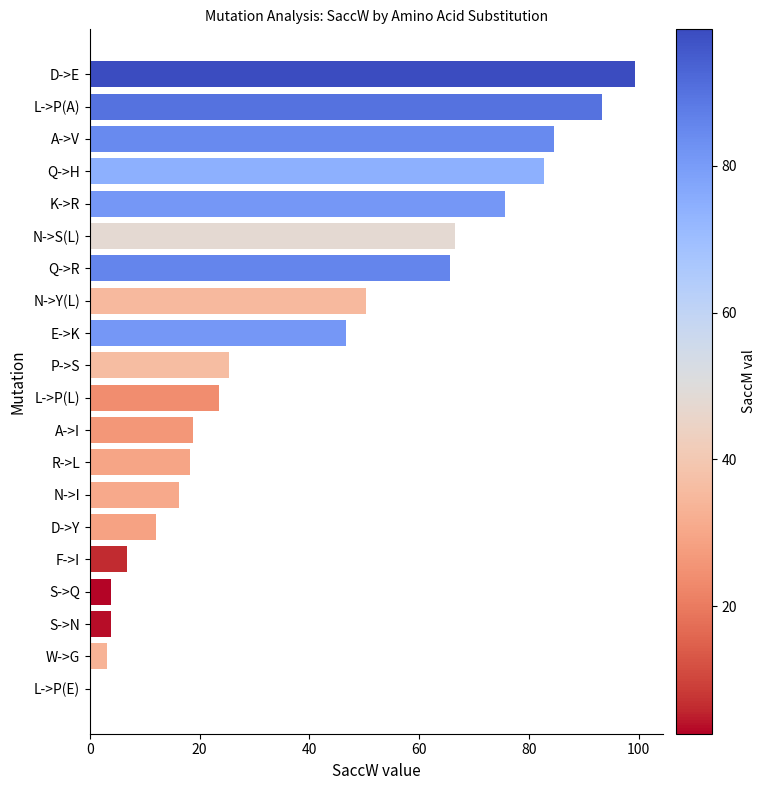

Reading bottom to top, transcribe all the data shown in this chart.

L->P(E)=0.1	W->G=3.2	S->N=3.9	S->Q=3.9	F->I=6.8	D->Y=12.1	N->I=16.3	R->L=18.3	A->I=18.8	L->P(L)=23.5	P->S=25.4	E->K=46.6	N->Y(L)=50.3	Q->R=65.7	N->S(L)=66.5	K->R=75.7	Q->H=82.8	A->V=84.5	L->P(A)=93.3	D->E=99.4